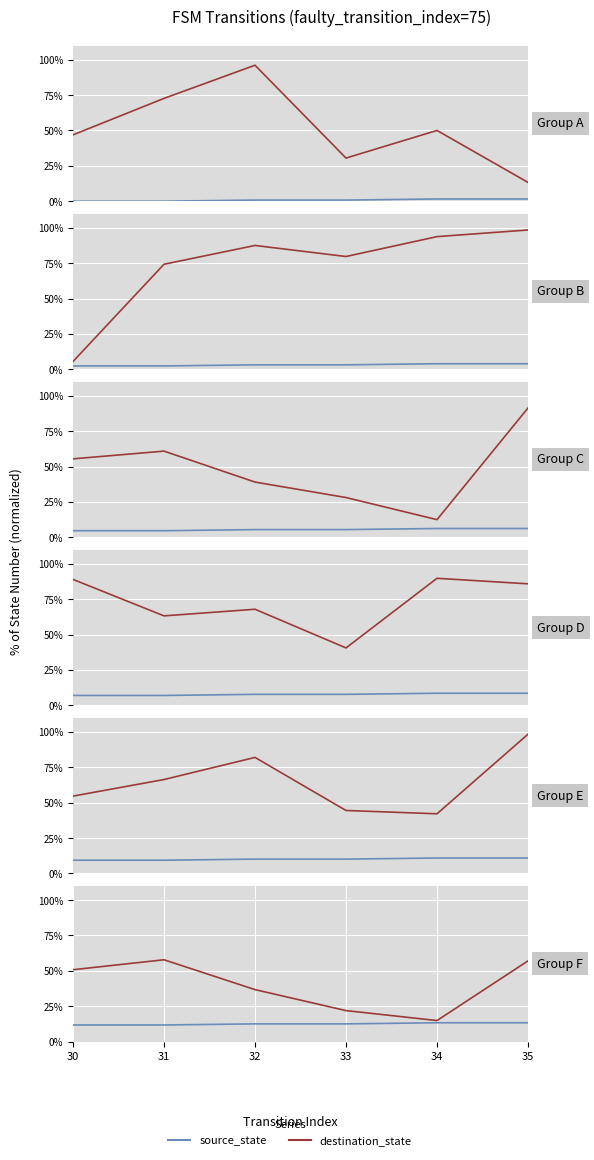

At which category is the sum across all series the highest?

35